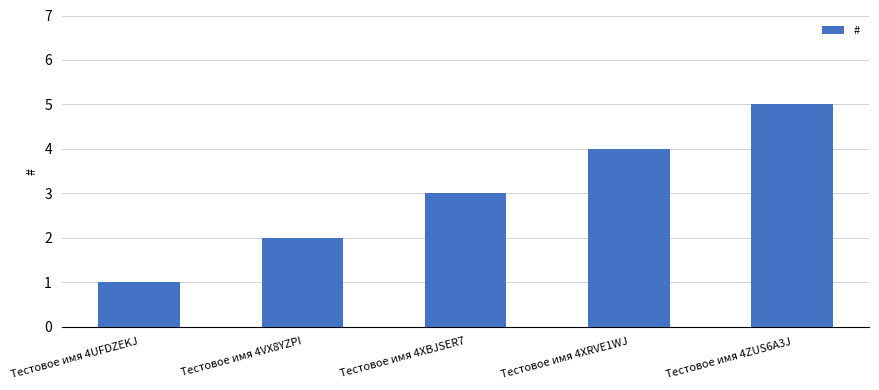

Approximately how many times larger is the value at Тестовое имя 4UFDZEKJ compared to Тестовое имя 4XBJSER7?

0.3